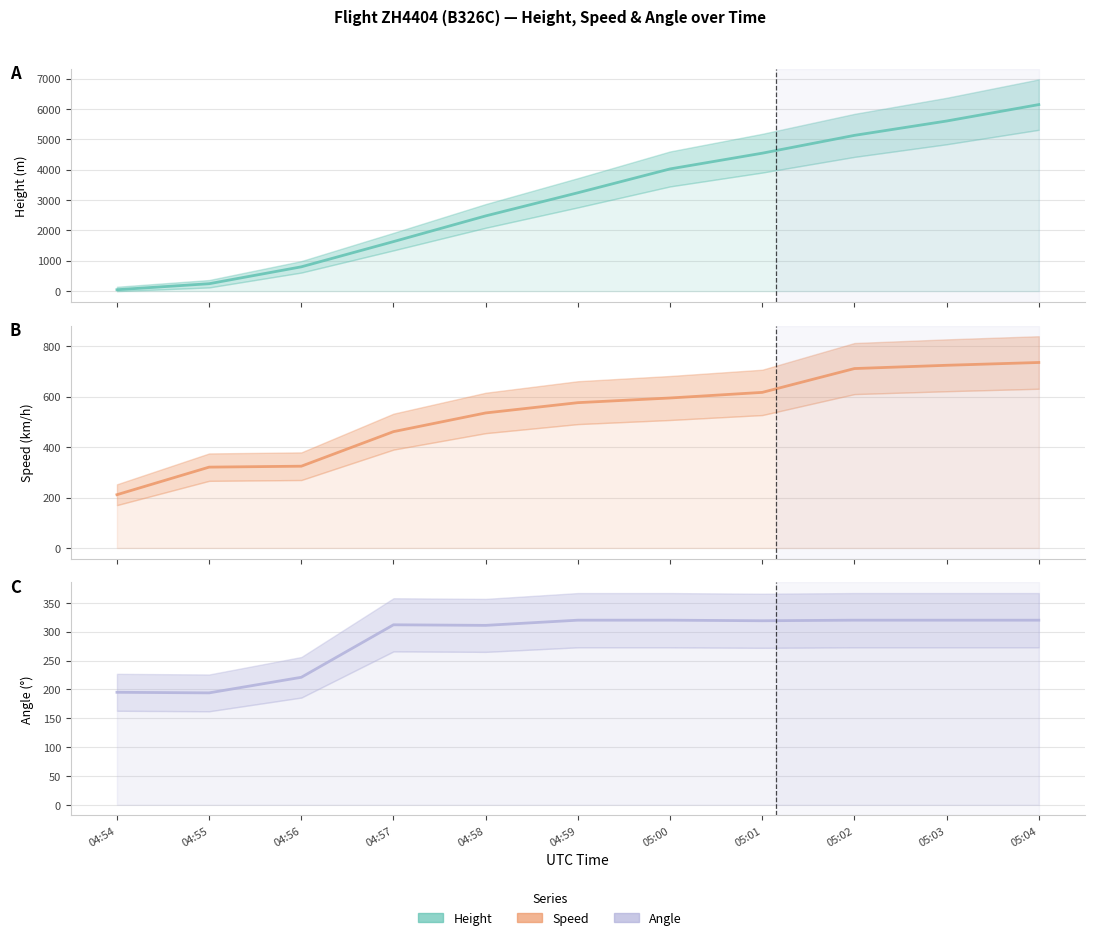

What is the difference between the highest and lowest values at 04:55?

126.4